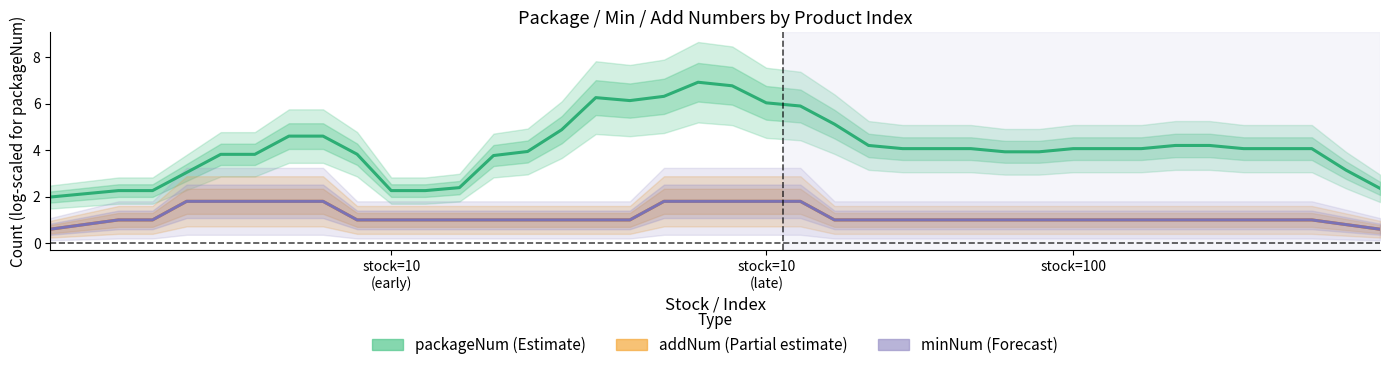

How many minNum values are between 1 and 2?

36